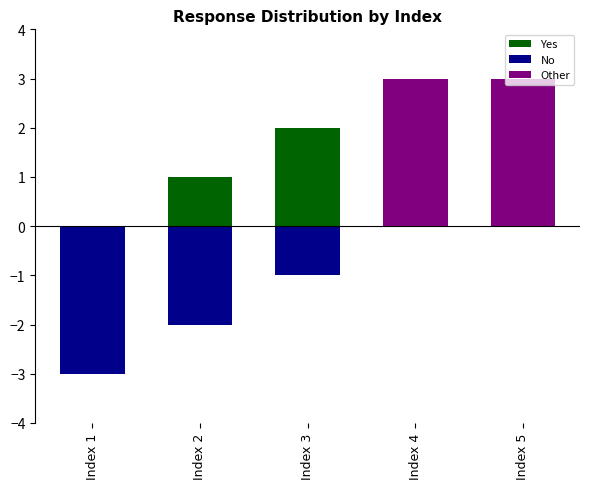

Reading left to right, transcribe all the data shown in this chart.

Yes: 0	1	2	0	0
No: -3	-2	-1	0	0
Other: 0	0	0	3	3